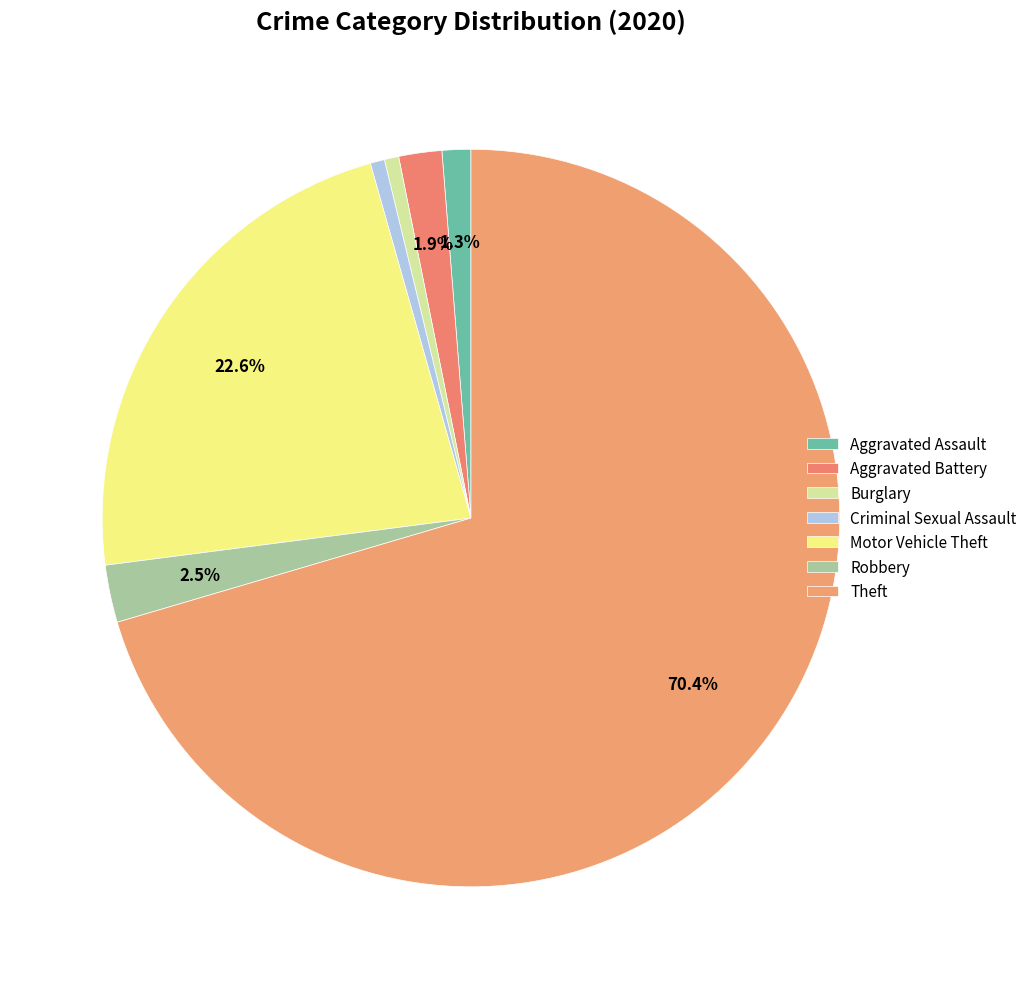

To the nearest percent, what is the difference between the largest and smallest slice percentages?

70%